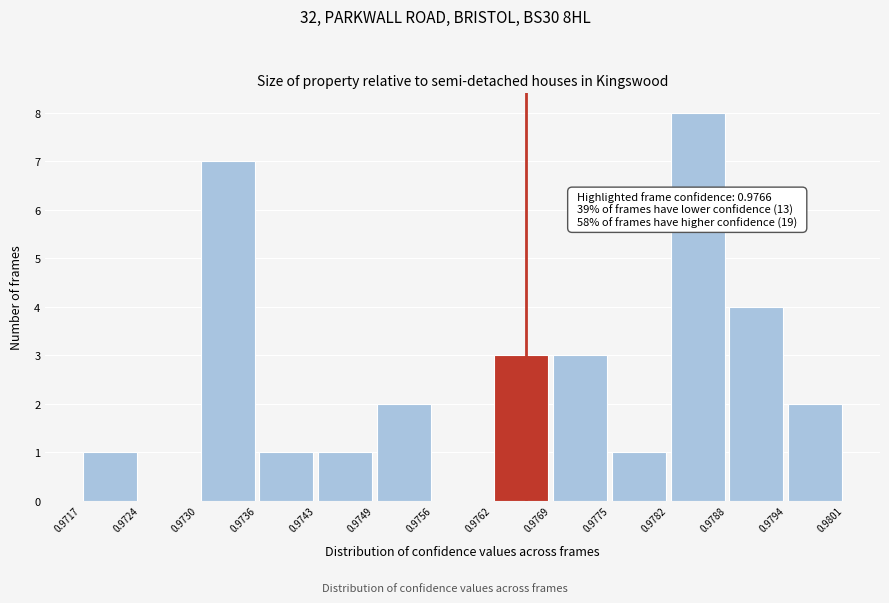

Over which range of the x-axis is the bar tallest?

0.9782 to 0.9788